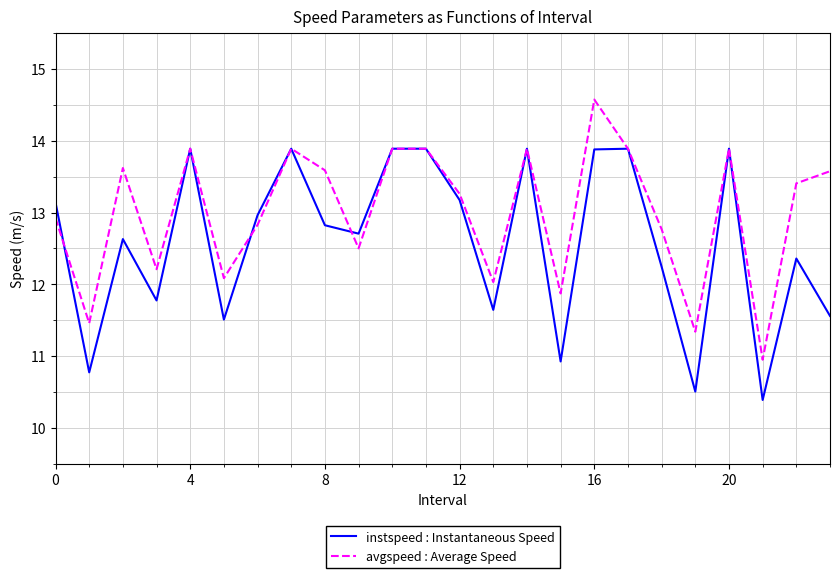

Reading left to right, transcribe all the data shown in this chart.

instspeed : Instantaneous Speed: 13.1	10.8	12.6	11.8	13.9	11.5	13.0	13.9	12.8	12.7	13.9	13.9	13.2	11.6	13.9	10.9	13.9	13.9	12.2	10.5	13.9	10.4	12.4	11.6
avgspeed : Average Speed: 12.9	11.5	13.6	12.2	13.9	12.1	12.8	13.9	13.6	12.5	13.9	13.9	13.3	12.0	13.9	11.9	14.6	13.9	12.8	11.3	13.9	10.9	13.4	13.6